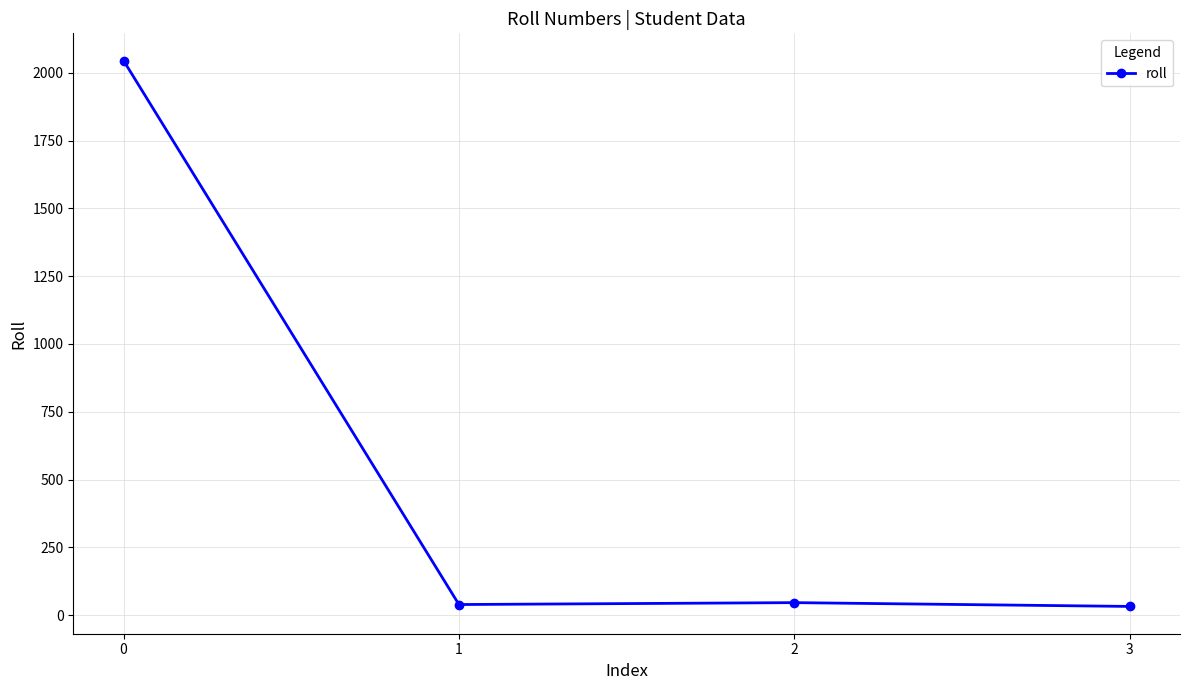

How many lines are shown in the chart?

1